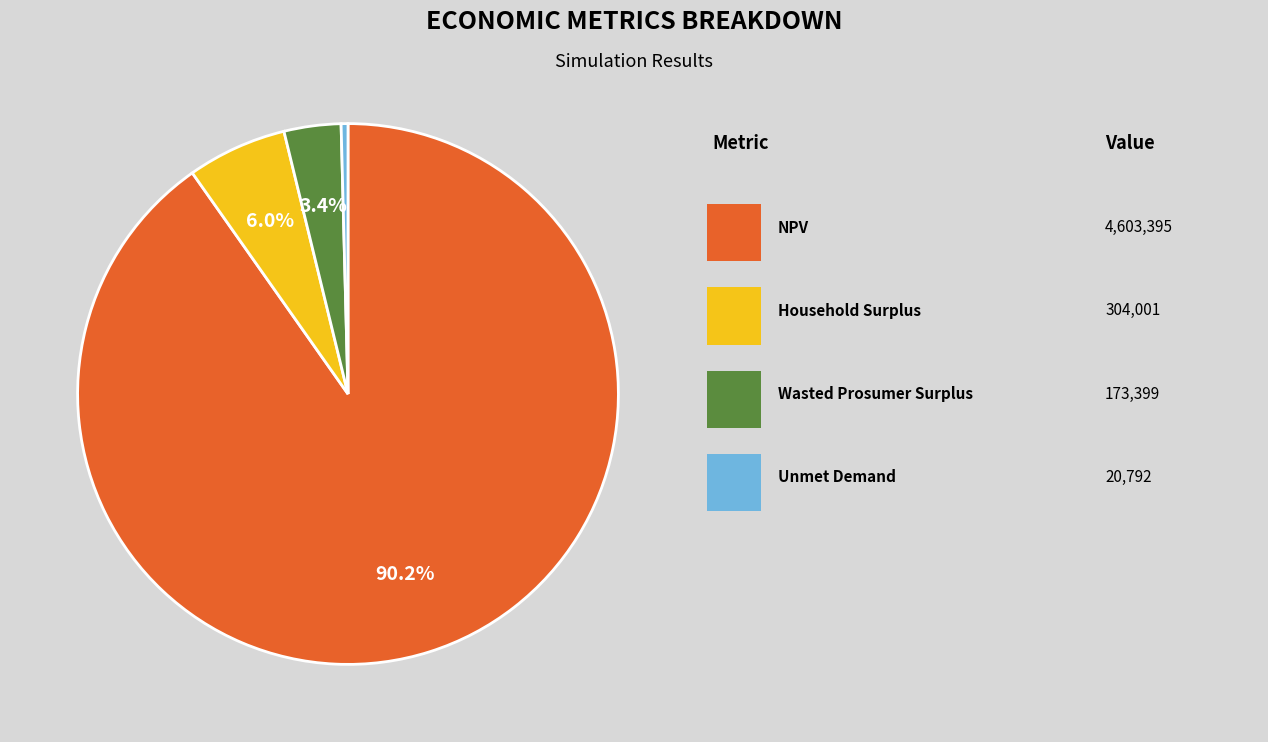

Is there any slice that represents more than half of the pie?

Yes